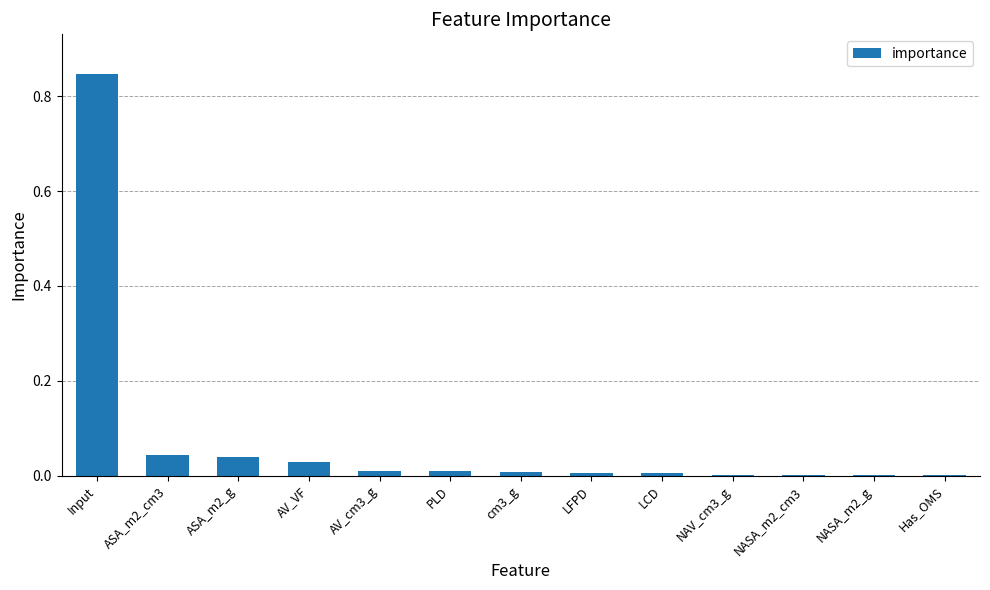

Is it true that the value at LFPD is 0.0?

True